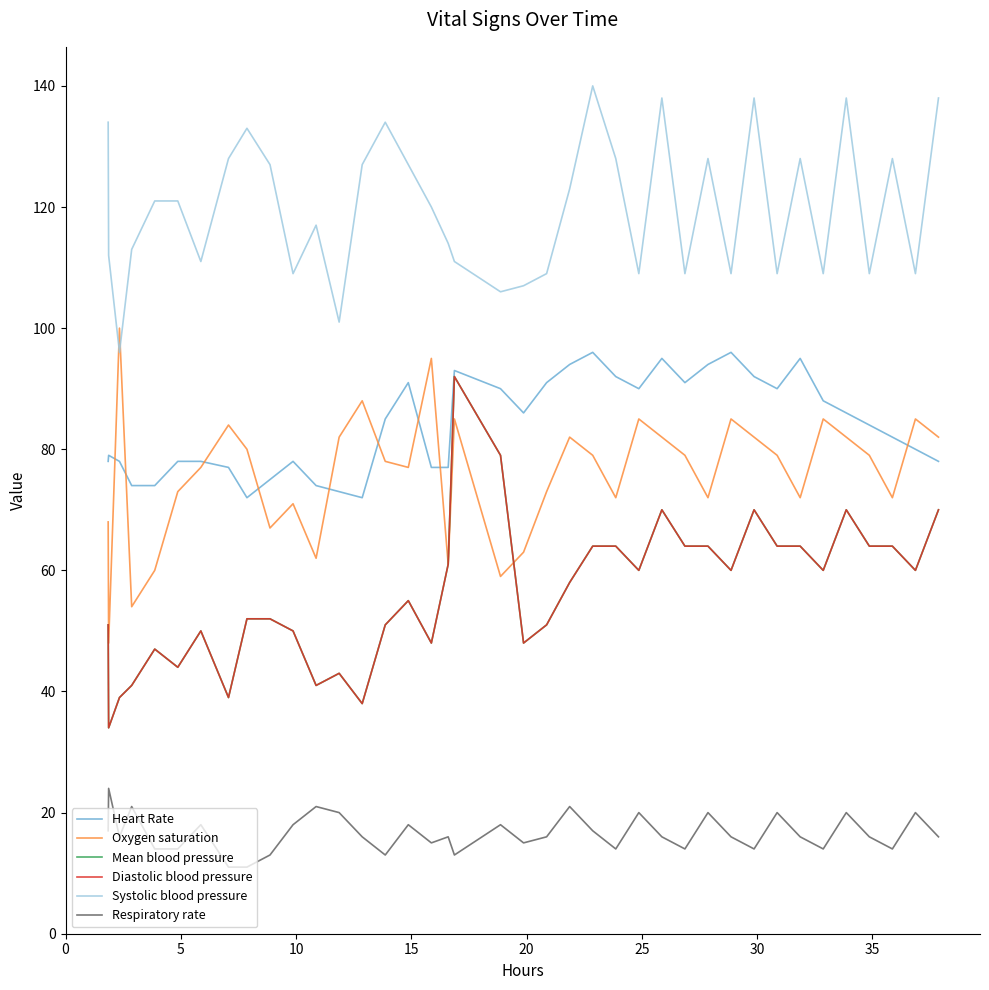

Does the chart display data point markers on the line(s)?

No